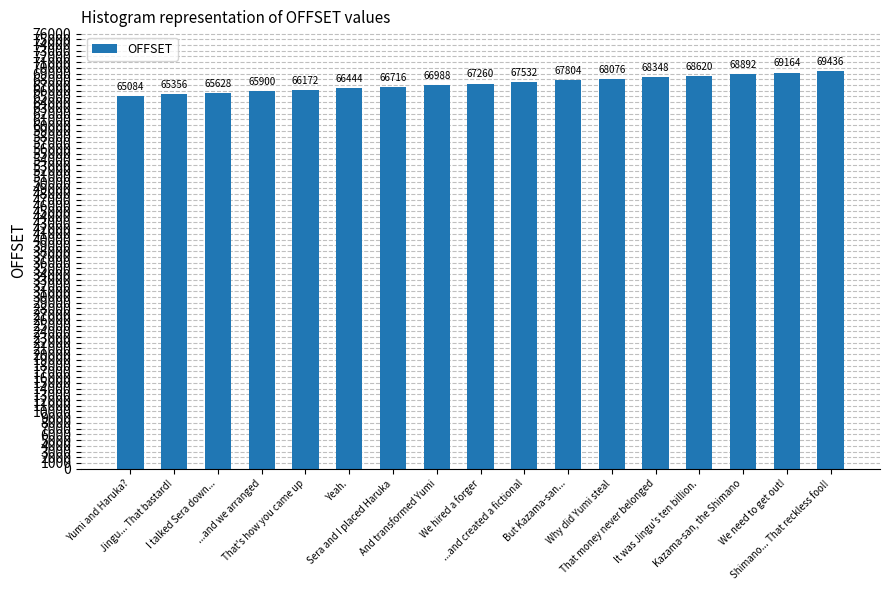

How many bars are there in total?

17